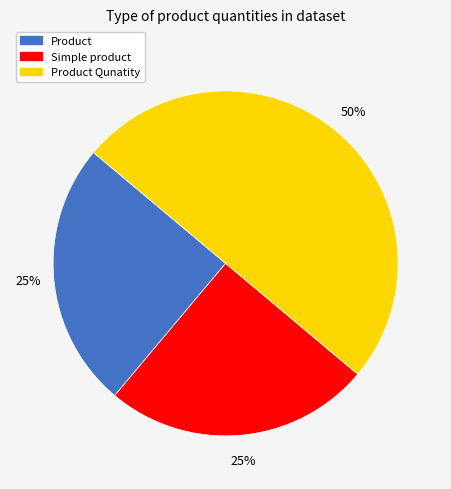

What percentage is the Simple product slice, to the nearest percent?

25%